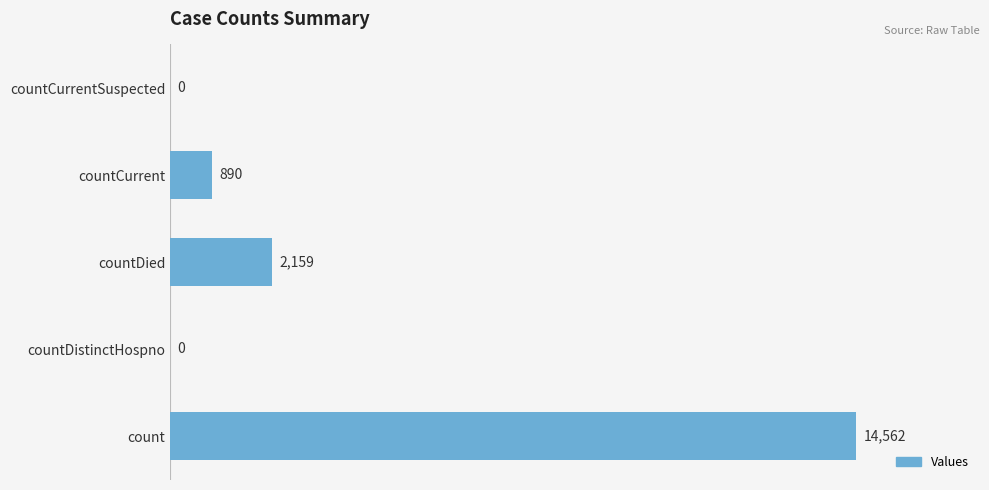

What is the sum of the values at countDied and countCurrentSuspected?

2159